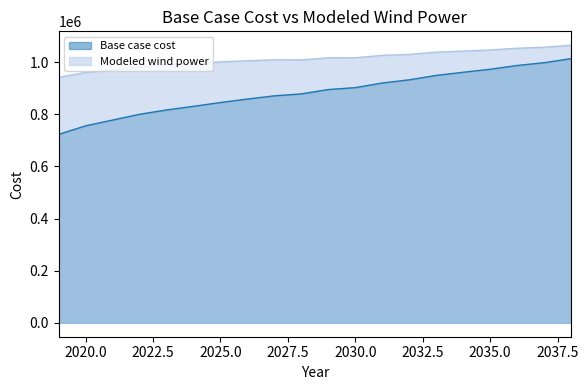

How many data points in Modeled wind power are less than 1016956?

10